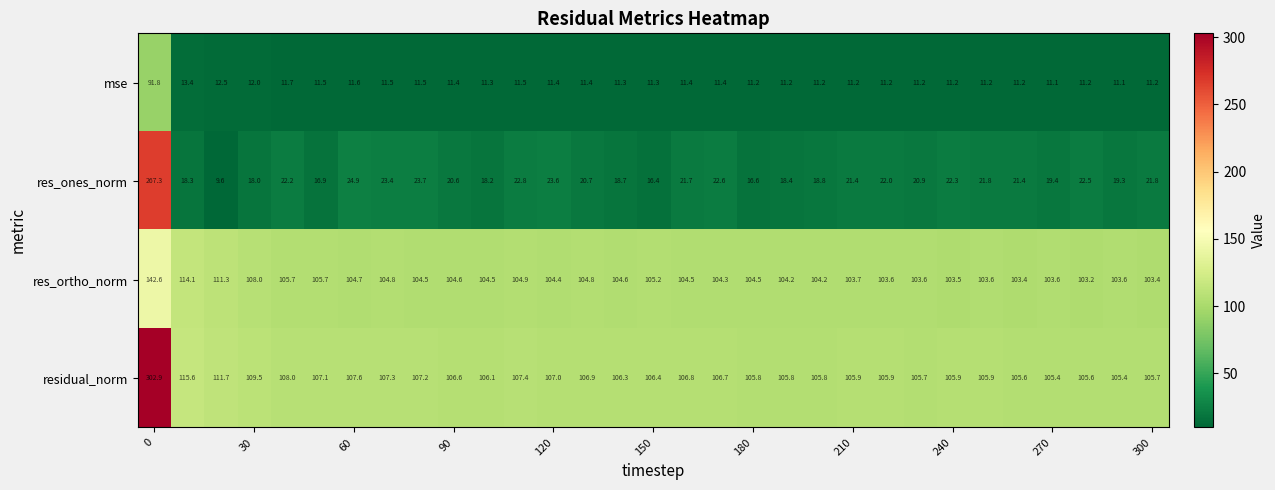

What is the difference between the maximum and minimum values in the res_ortho_norm series?

39.4